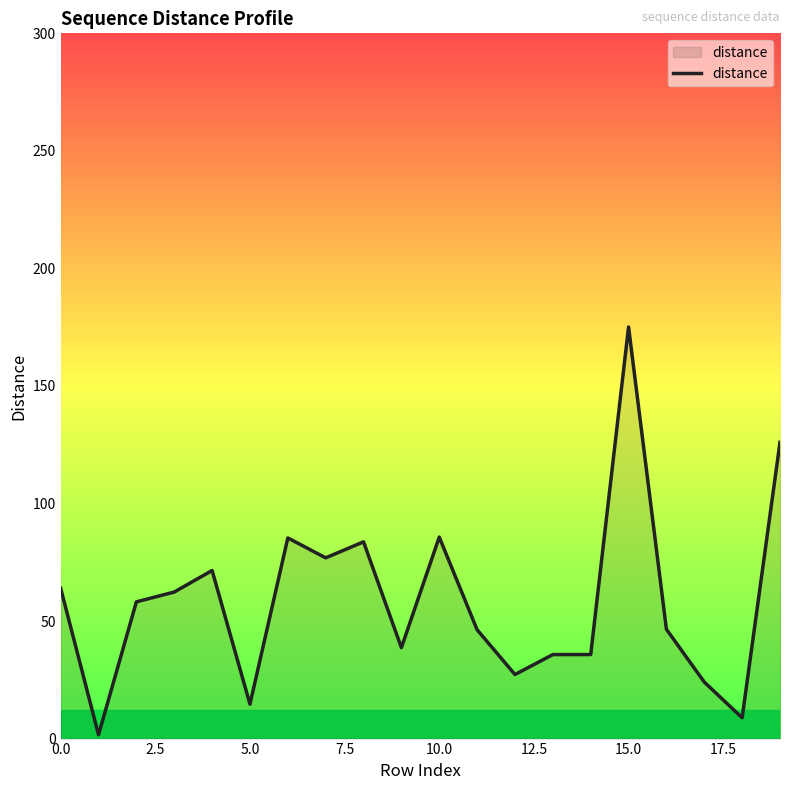

What is the difference between the maximum and minimum values?

173.5